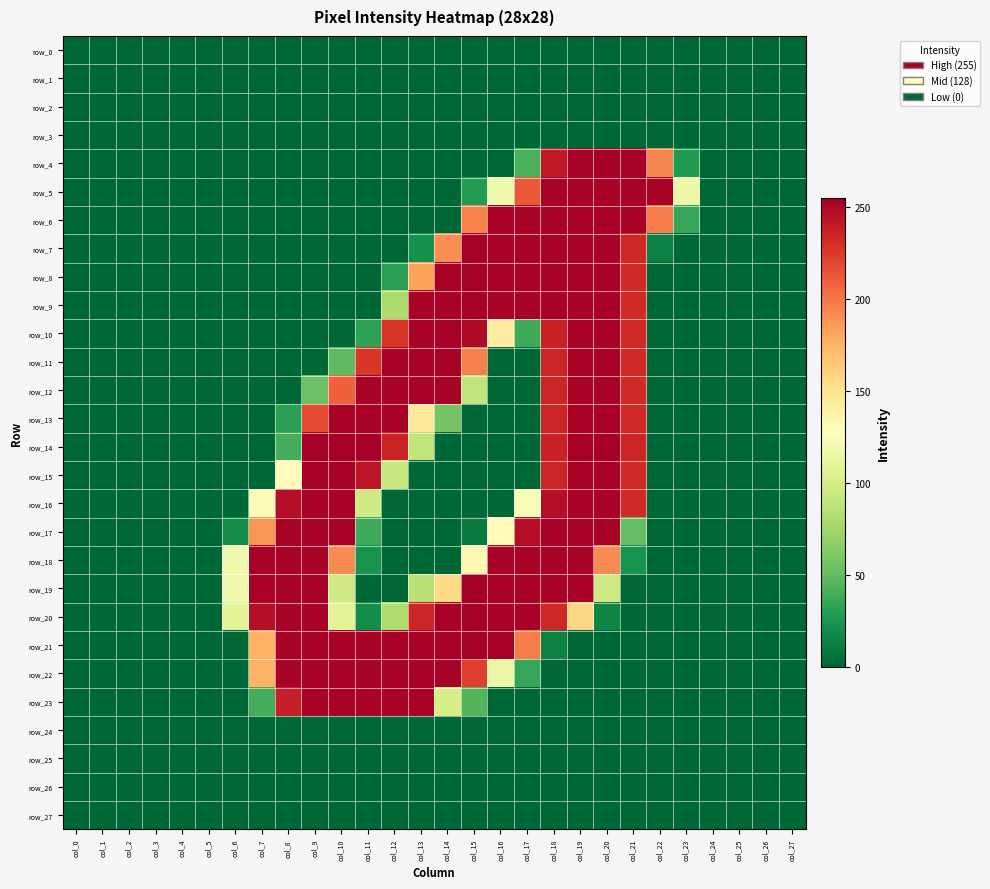

The value of row_18 at col_15 is 70. True or false?

False